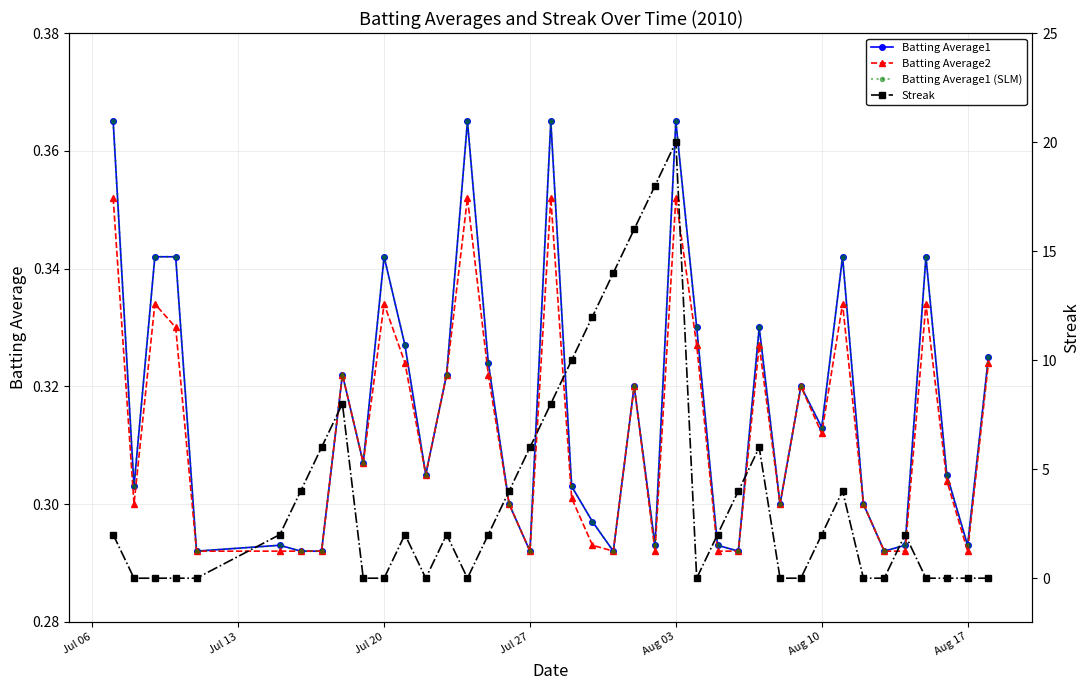

The Batting Average1 (SLM) series shows 0.1 at Aug 17. True or false?

False